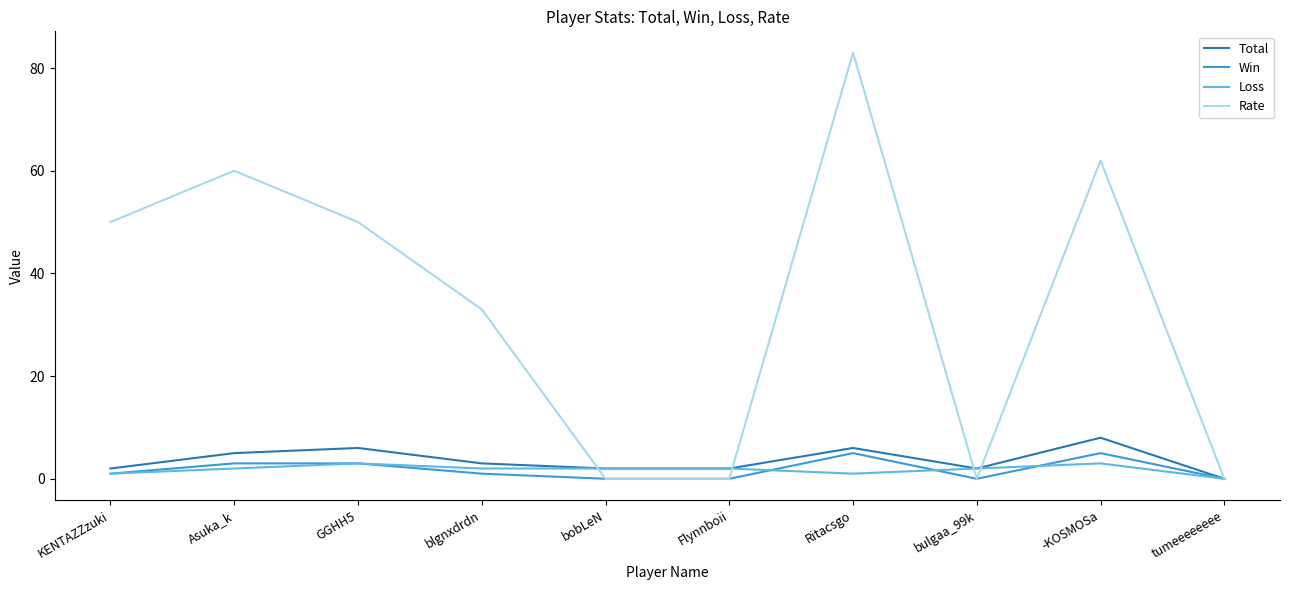

True or false: Win has more than 0 points higher than both neighbors.

True